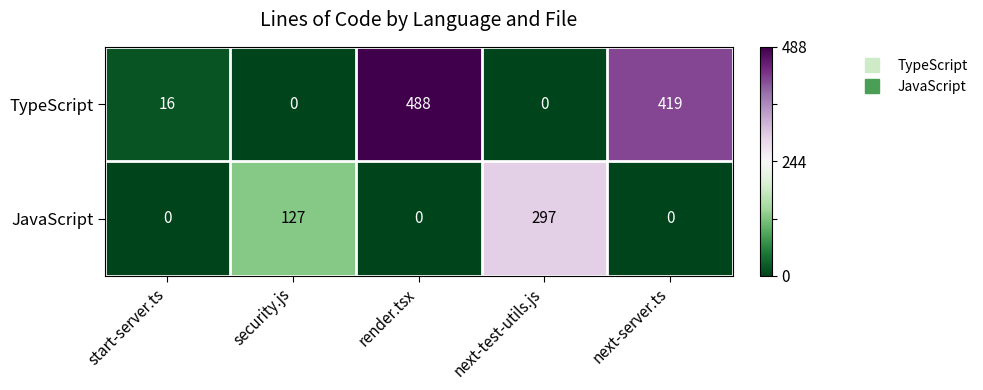

What is the sum of all TypeScript values?

923